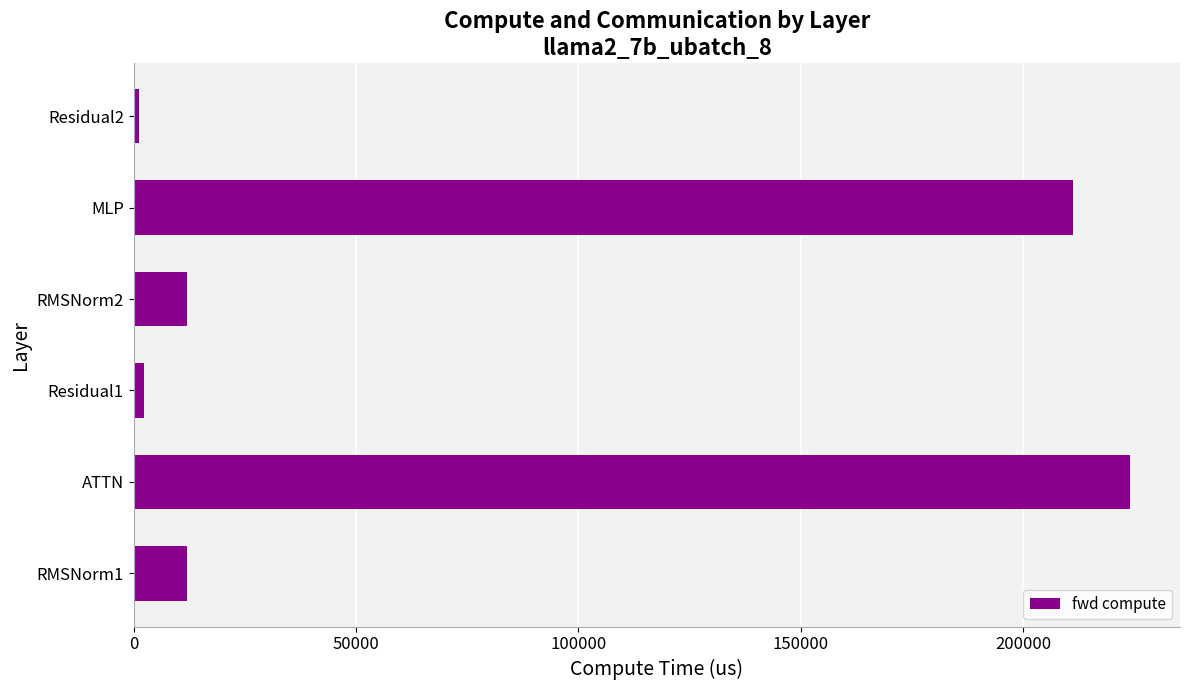

Is it true that the value at ATTN is 345830.0?

False